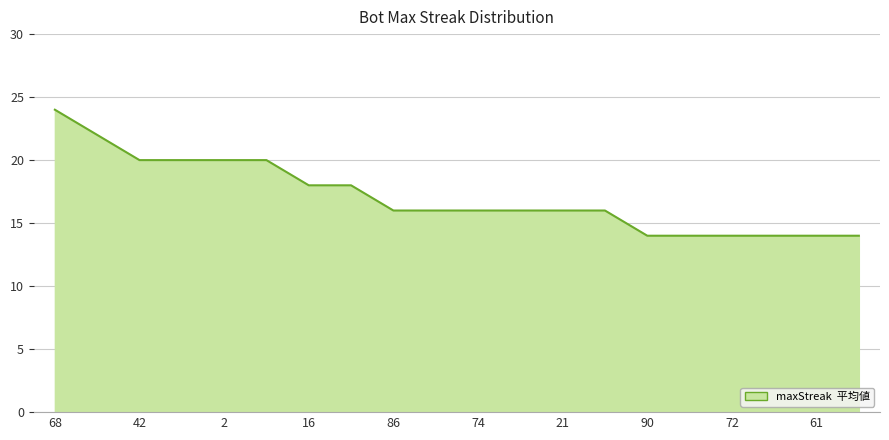

What is the maximum value shown in the chart?

24